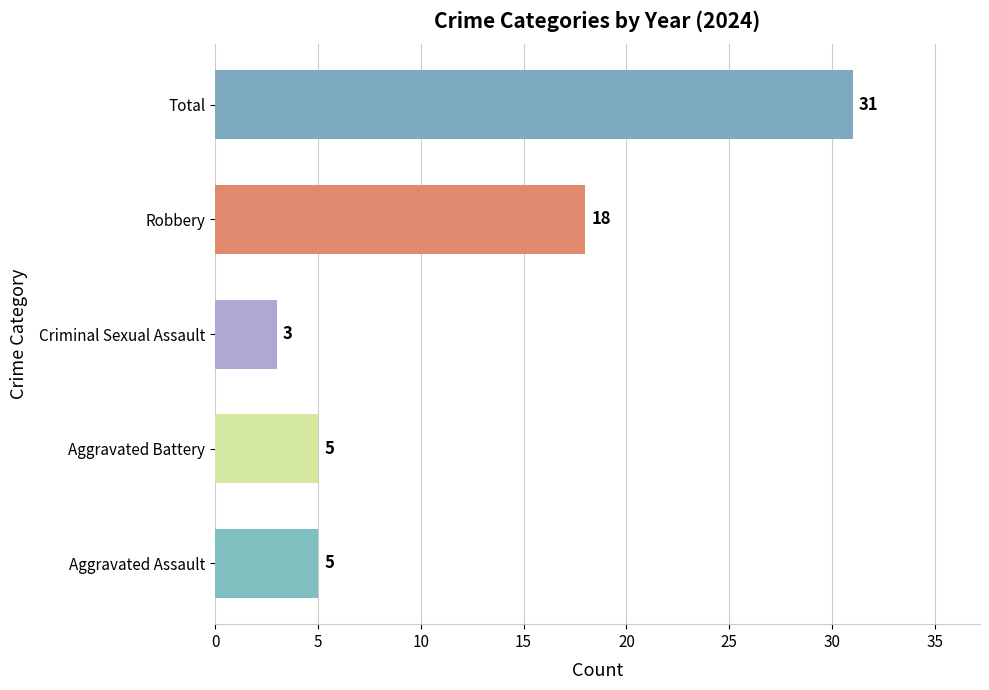

The value at Robbery is 18. True or false?

True